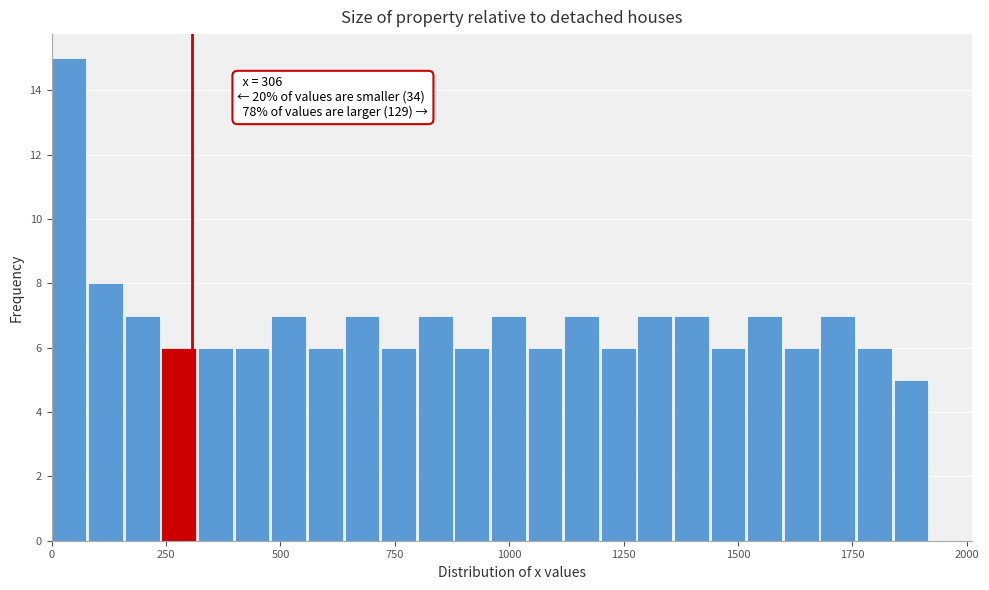

Around what value on the x-axis is the tallest bar? Give the approximate position of its centre, as read against the axis.

50